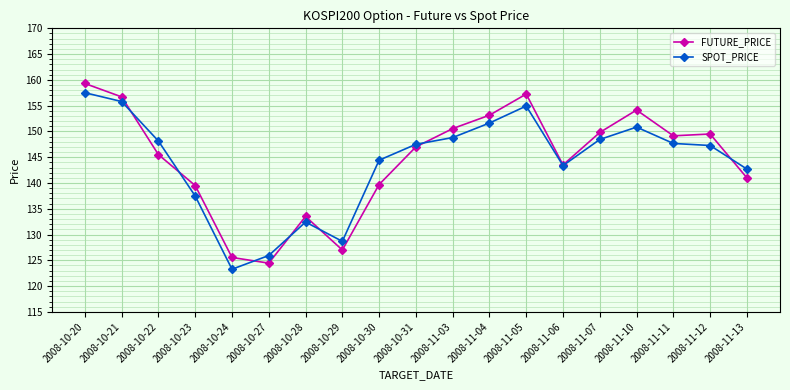

How many categories are shown in the chart?

19